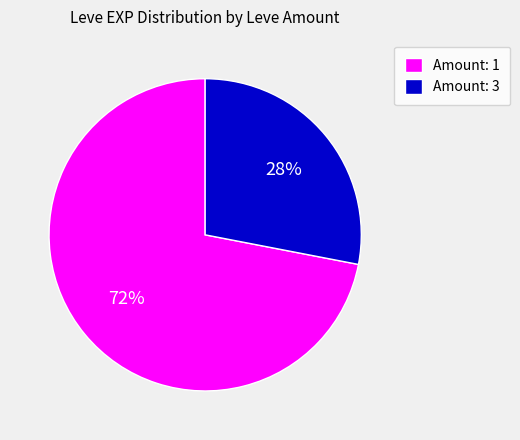

Approximately how many times larger is the value at Amount: 1 compared to Amount: 3?

2.6